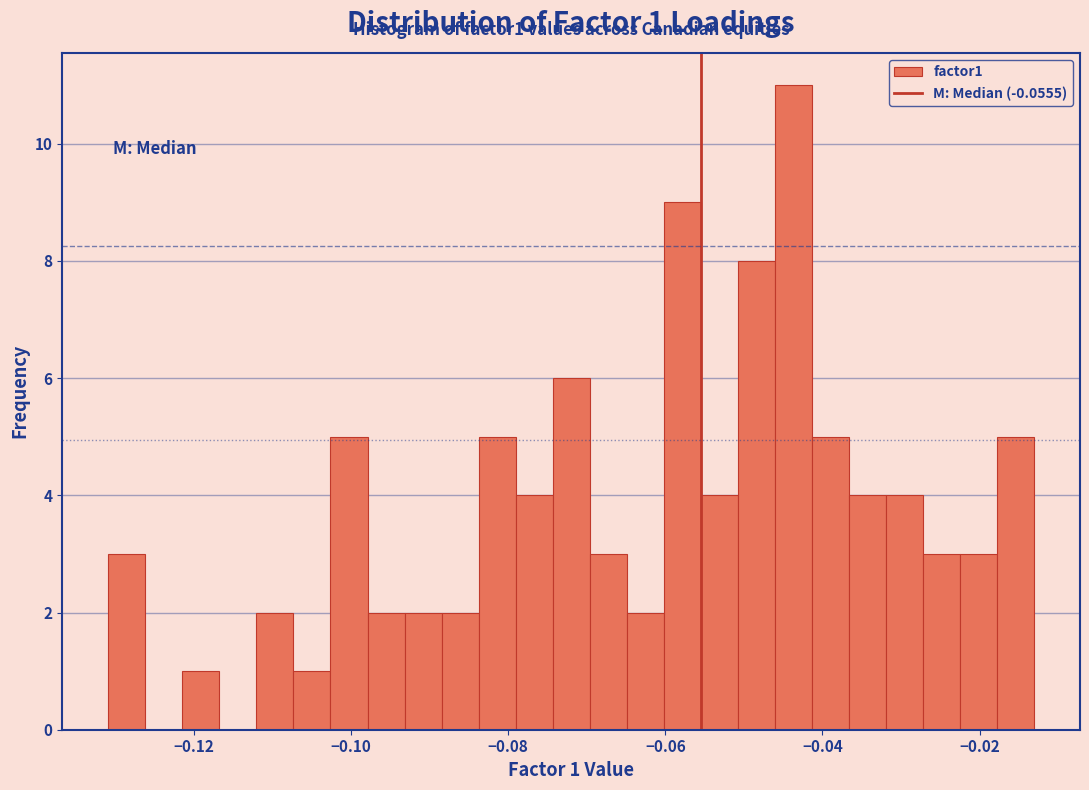

Around what value on the x-axis is the tallest bar? Give the approximate position of its centre, as read against the axis.

-0.044